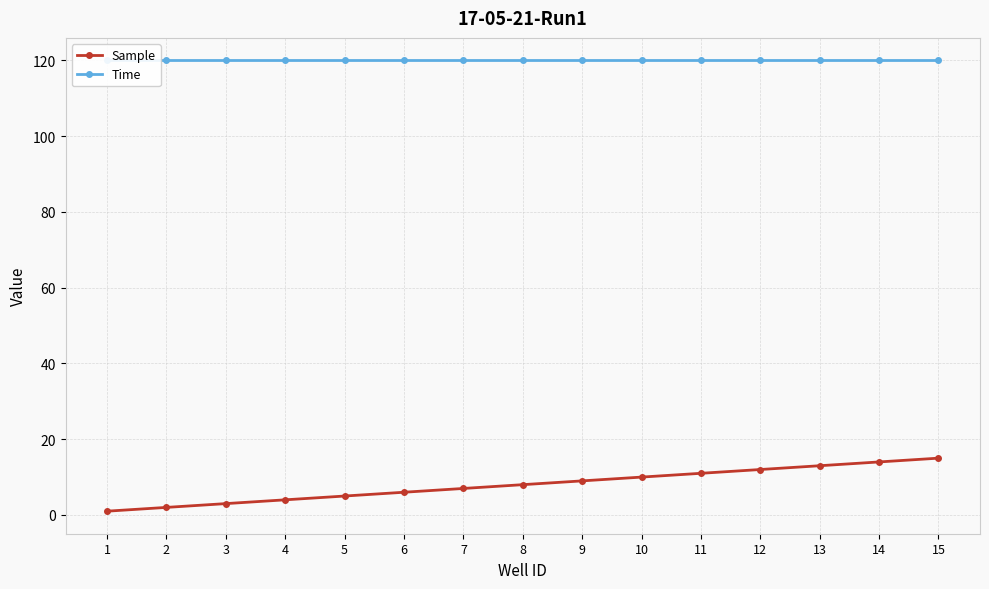

What is the average value of the Sample series?

8